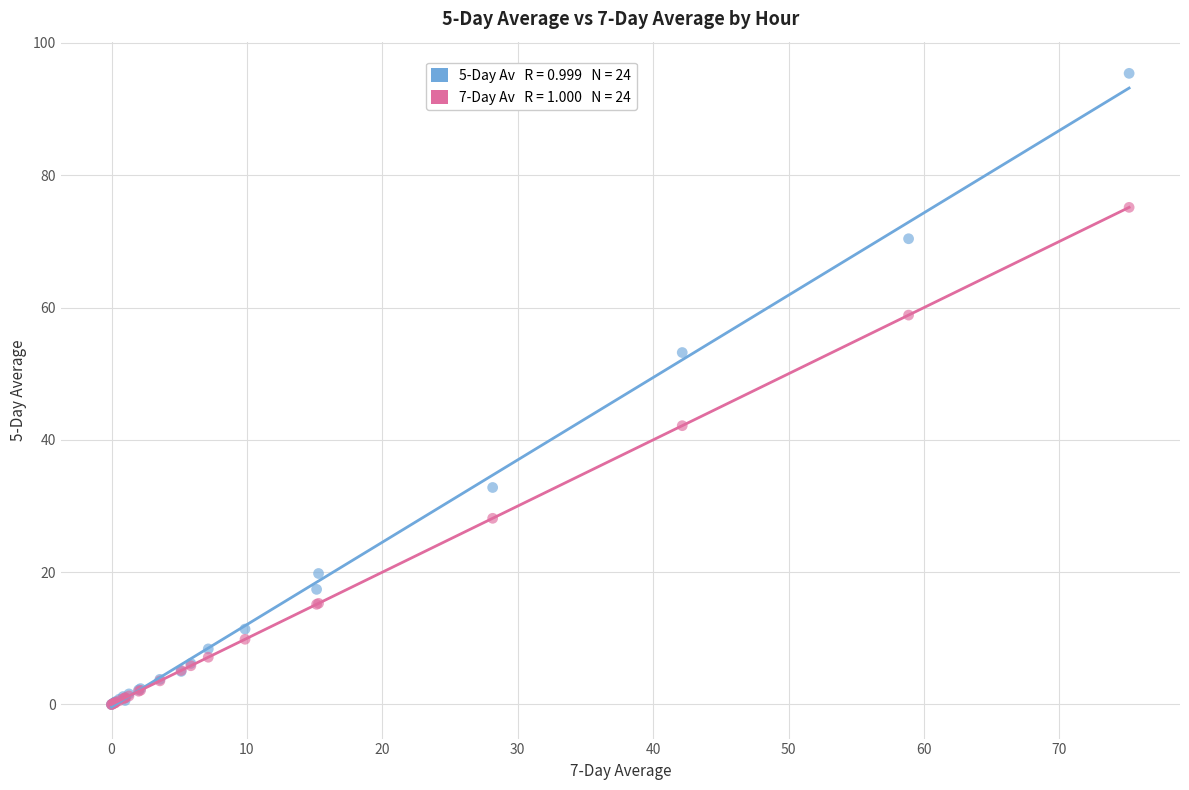

Across all series, what Y value is closest to 47?

42.1